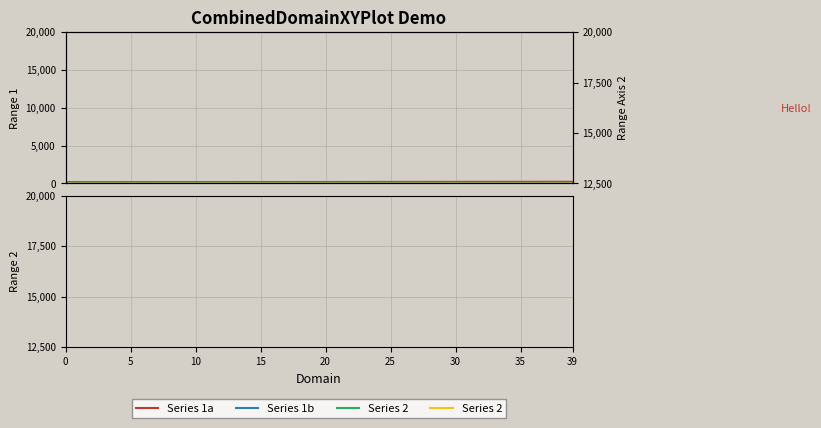

What is the label of the 36th point from the left?

35